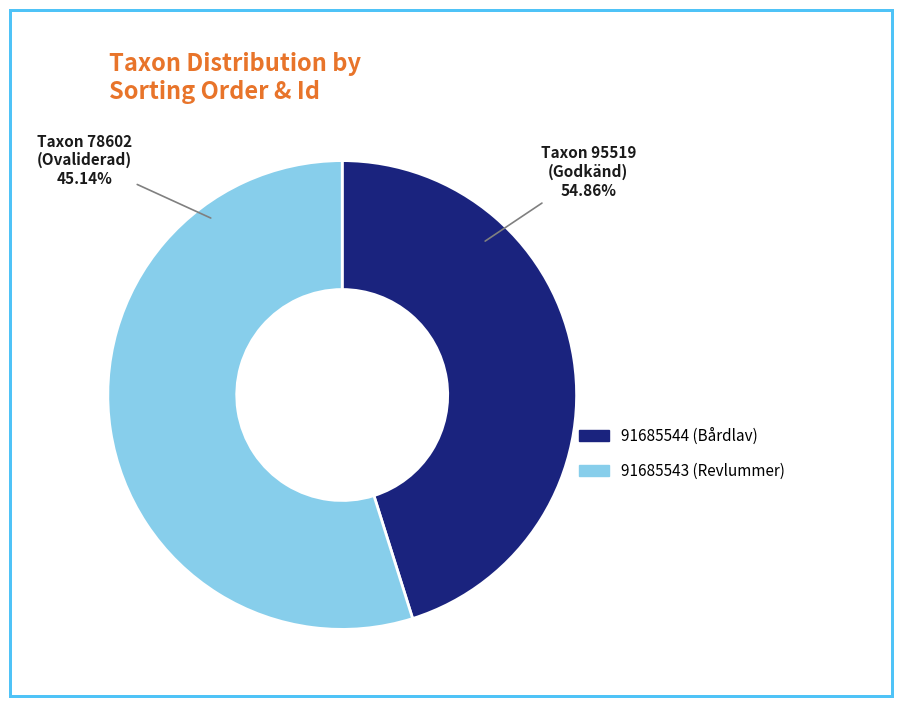

Between 91685543 and 91685544, which is larger?

91685543